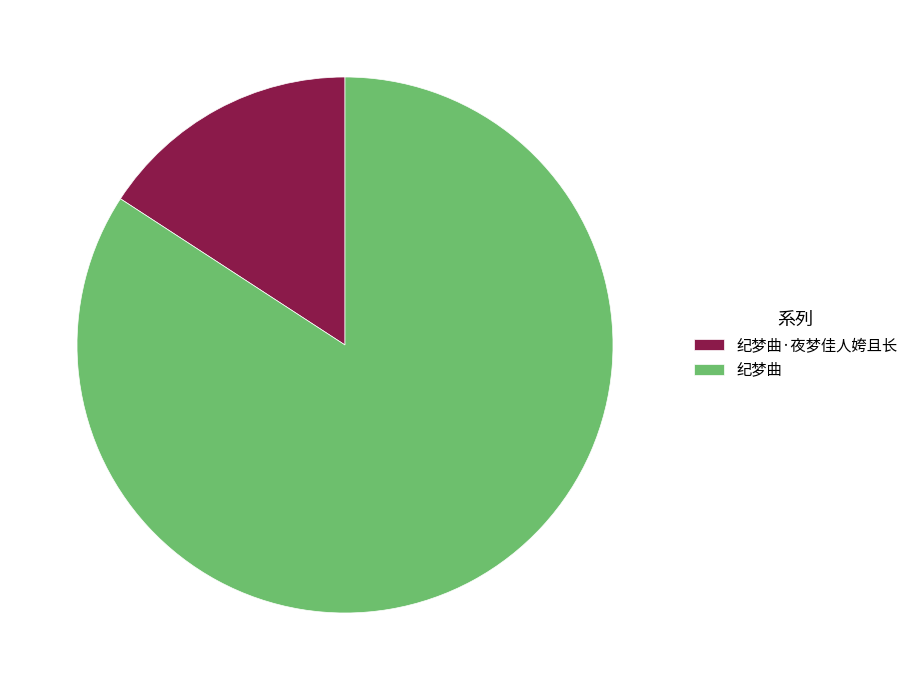

Is 纪梦曲·夜梦佳人姱且长 the majority of the pie?

No